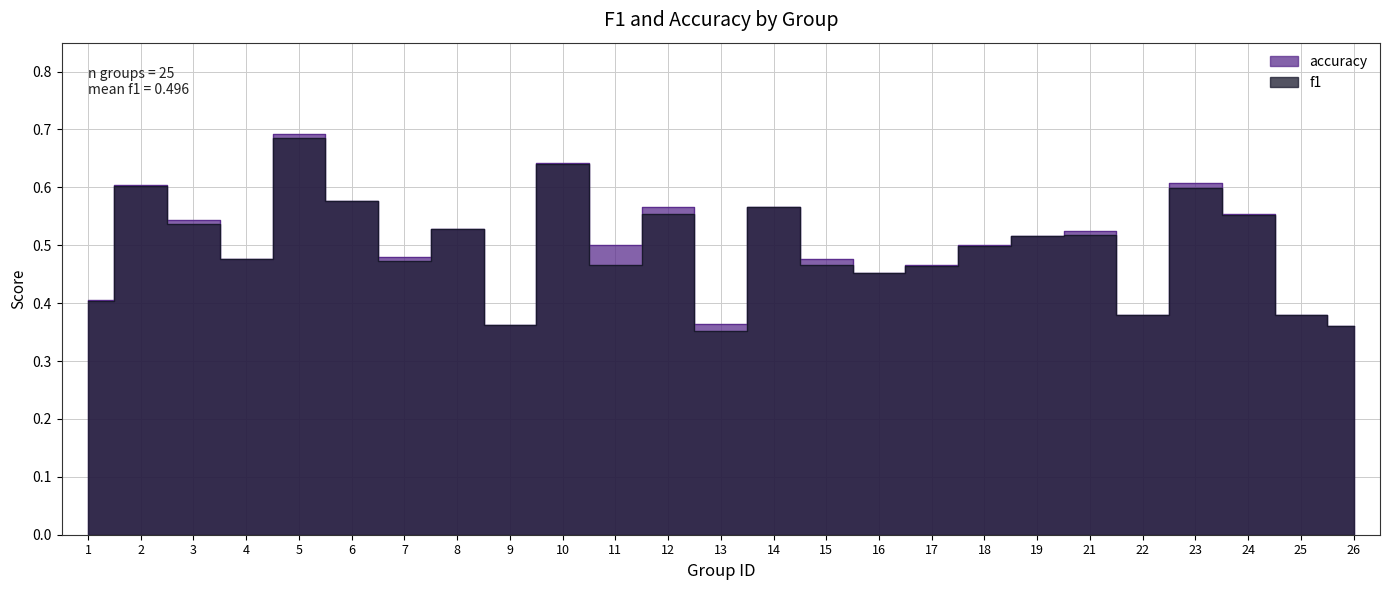

At which label does f1 reach its minimum?

13